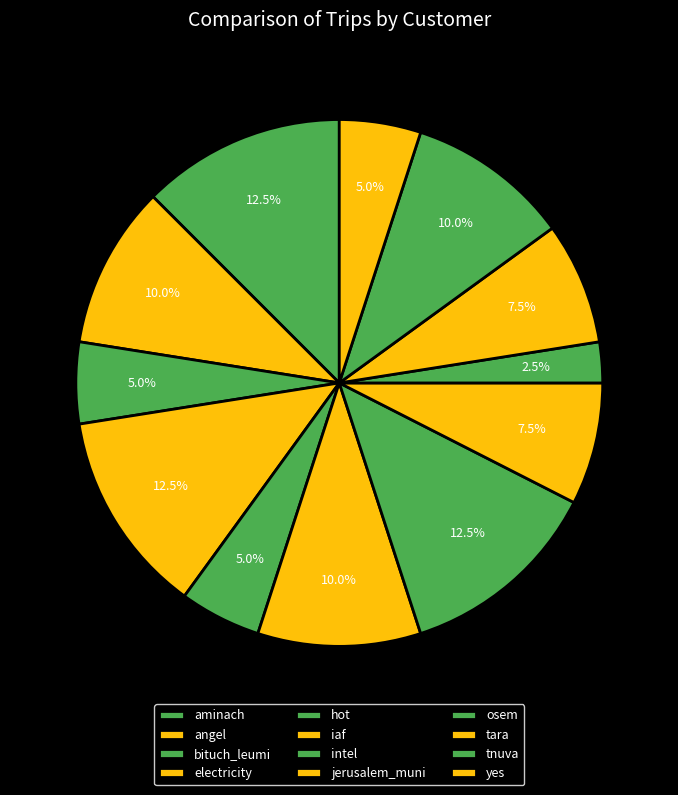

How many segments does this pie chart have?

12